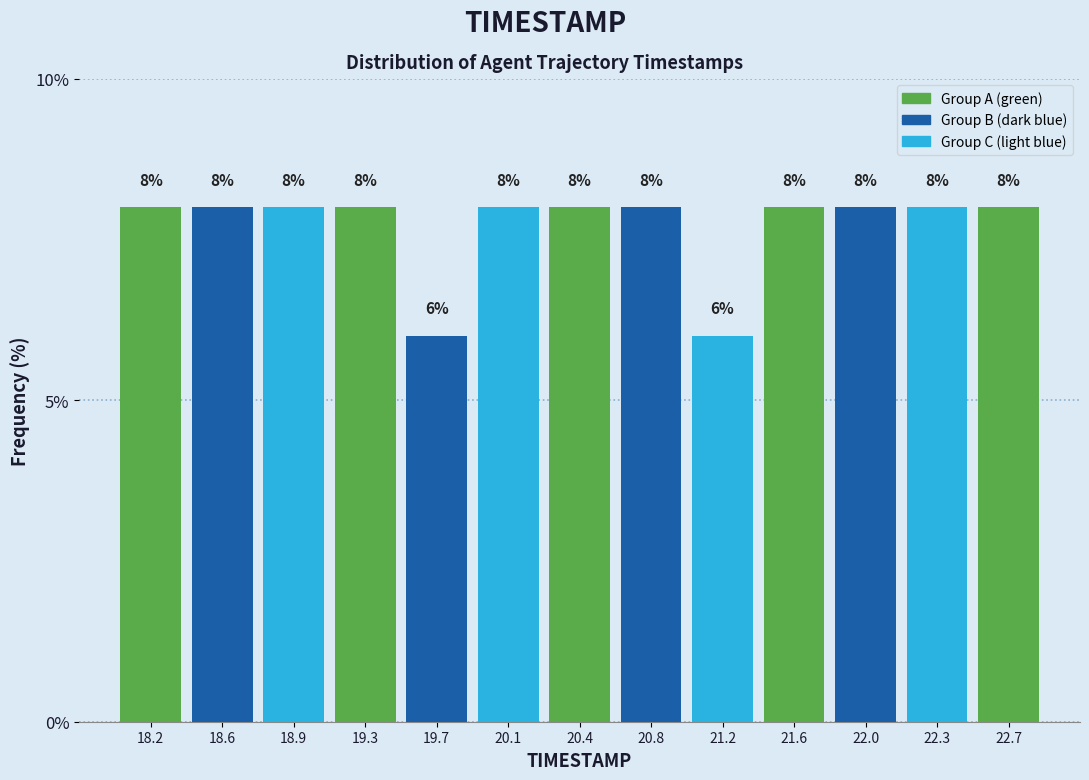

Reading left to right, transcribe this chart: for each bar, give the range it covers on the x-axis and its height. The bar edges are not printed on the chart, so give them approximately, as read against the axis.

18.00 to 18.40: 8
18.40 to 18.75: 8
18.75 to 19.15: 8
19.15 to 19.50: 8
19.50 to 19.90: 6
19.90 to 20.25: 8
20.25 to 20.65: 8
20.65 to 21.00: 8
21.00 to 21.40: 6
21.40 to 21.75: 8
21.75 to 22.15: 8
22.15 to 22.50: 8
22.50 to 22.90: 8